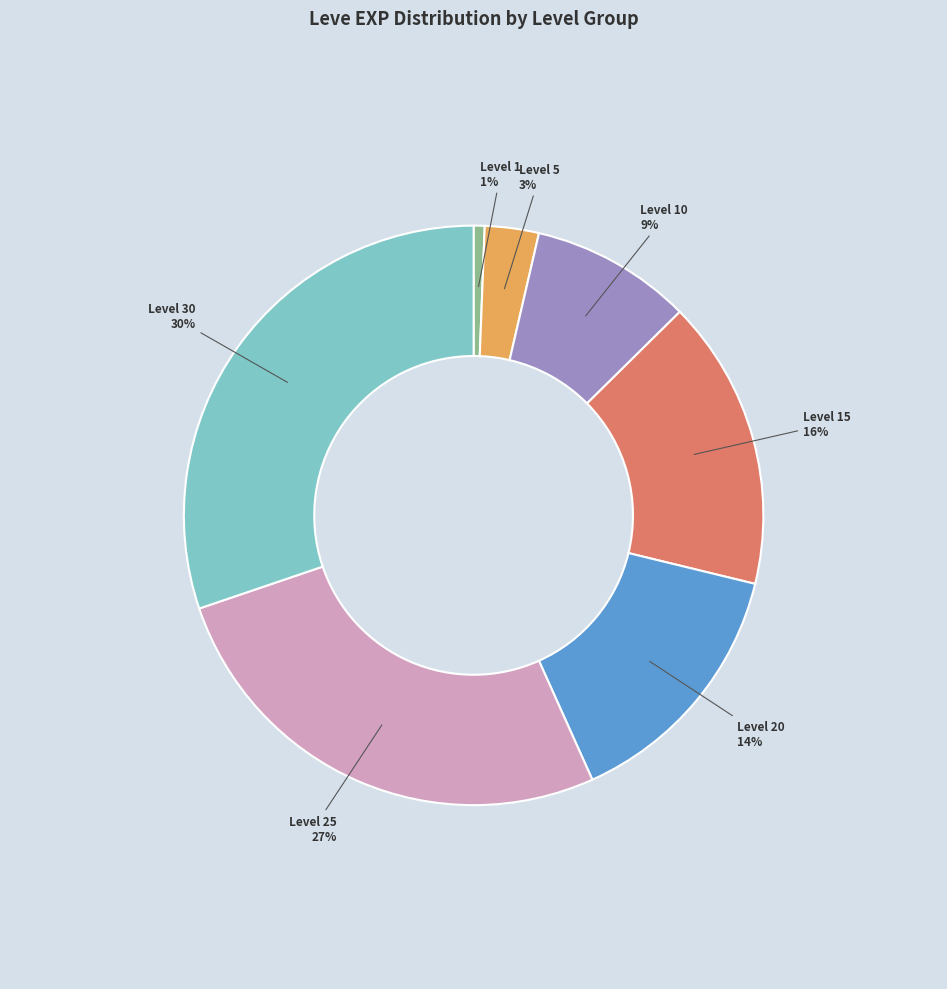

How many slices are in this pie chart?

7